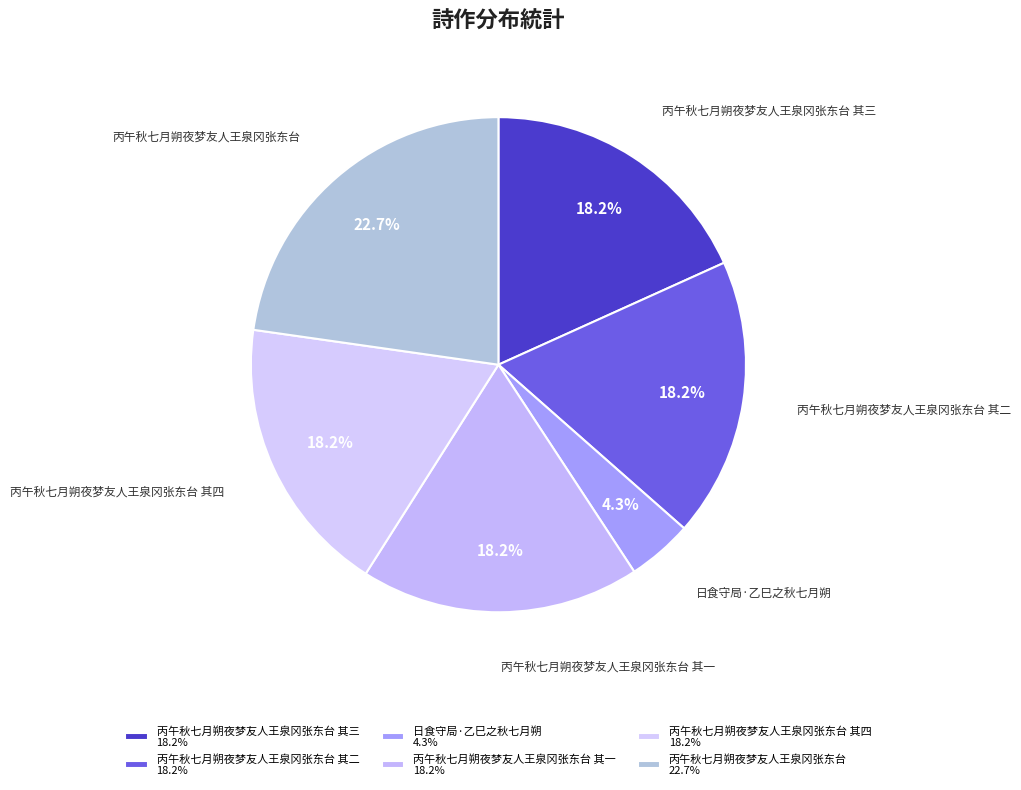

Is 日食守局·乙巳之秋七月朔 the majority of the pie?

No